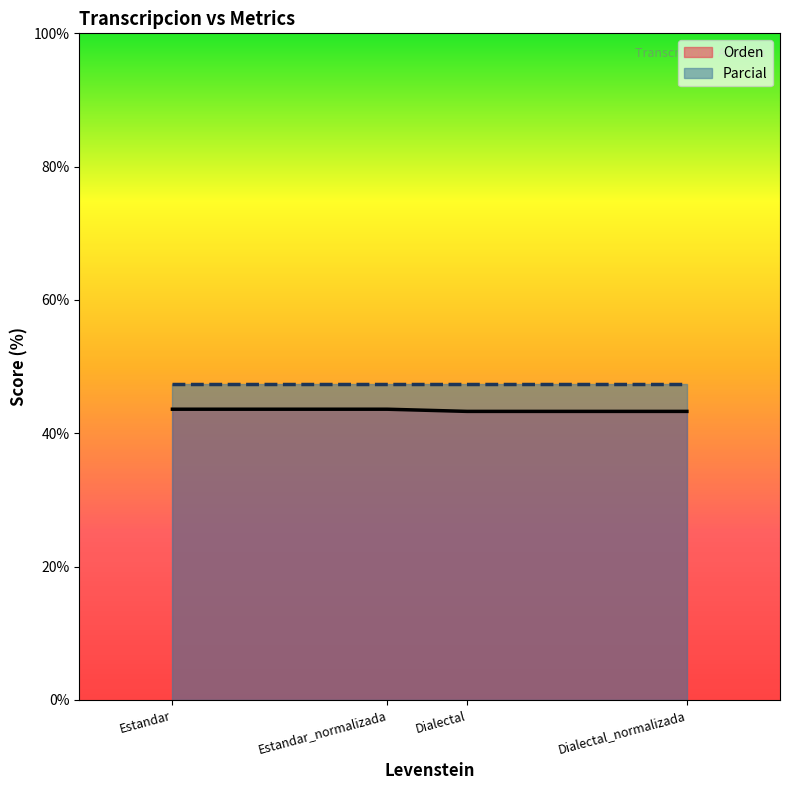

Reading left to right, list all the values displayed in this chart.

Estandar=43.6	Estandar_normalizada=43.6	Dialectal=43.3	Dialectal_normalizada=43.3